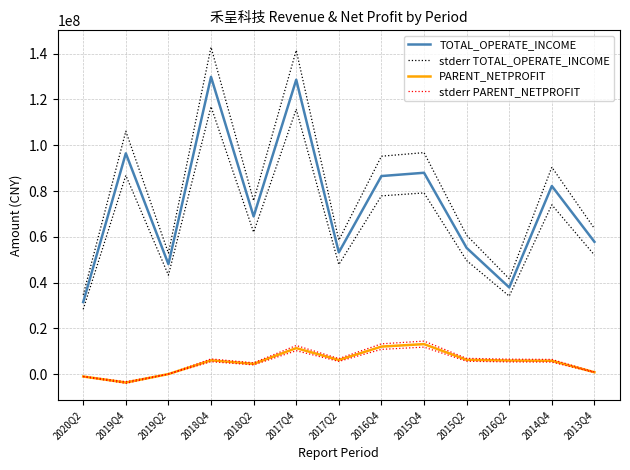

Reading left to right, what are all the values shown in this chart?

TOTAL_OPERATE_INCOME: 2020Q2=31516154.8	2019Q4=96476325.7	2019Q2=48082889.9	2018Q4=129864244.9	2018Q2=68910120.7	2017Q4=128612618.5	2017Q2=53218829.4	2016Q4=86554701.2	2015Q4=87984884.2	2015Q2=55165955.6	2016Q2=37910472.5	2014Q4=82201324.3	2013Q4=57833719.2
stderr TOTAL_OPERATE_INCOME: 2020Q2=34667770.3	2019Q4=106123958.2	2019Q2=52891178.9	2018Q4=142850669.4	2018Q2=75801132.8	2017Q4=141473880.3	2017Q2=58540712.3	2016Q4=95210171.3	2015Q4=96783372.7	2015Q2=60682551.2	2016Q2=41701519.8	2014Q4=90421456.8	2013Q4=63617091.2
PARENT_NETPROFIT: 2020Q2=-989863.7	2019Q4=-3620333.1	2019Q2=69888.5	2018Q4=6076181.5	2018Q2=4542648.5	2017Q4=11407092.2	2017Q2=6225754.2	2016Q4=12073168.2	2015Q4=13155536.1	2015Q2=6307376.6	2016Q2=5984027.2	2014Q4=5883707.4	2013Q4=879115.1
stderr PARENT_NETPROFIT: 2020Q2=-890877.4	2019Q4=-3258299.8	2019Q2=76877.3	2018Q4=6683799.6	2018Q2=4996913.3	2017Q4=12547801.5	2017Q2=6848329.6	2016Q4=13280485.0	2015Q4=14471089.7	2015Q2=6938114.3	2016Q2=6582429.9	2014Q4=6472078.2	2013Q4=967026.6